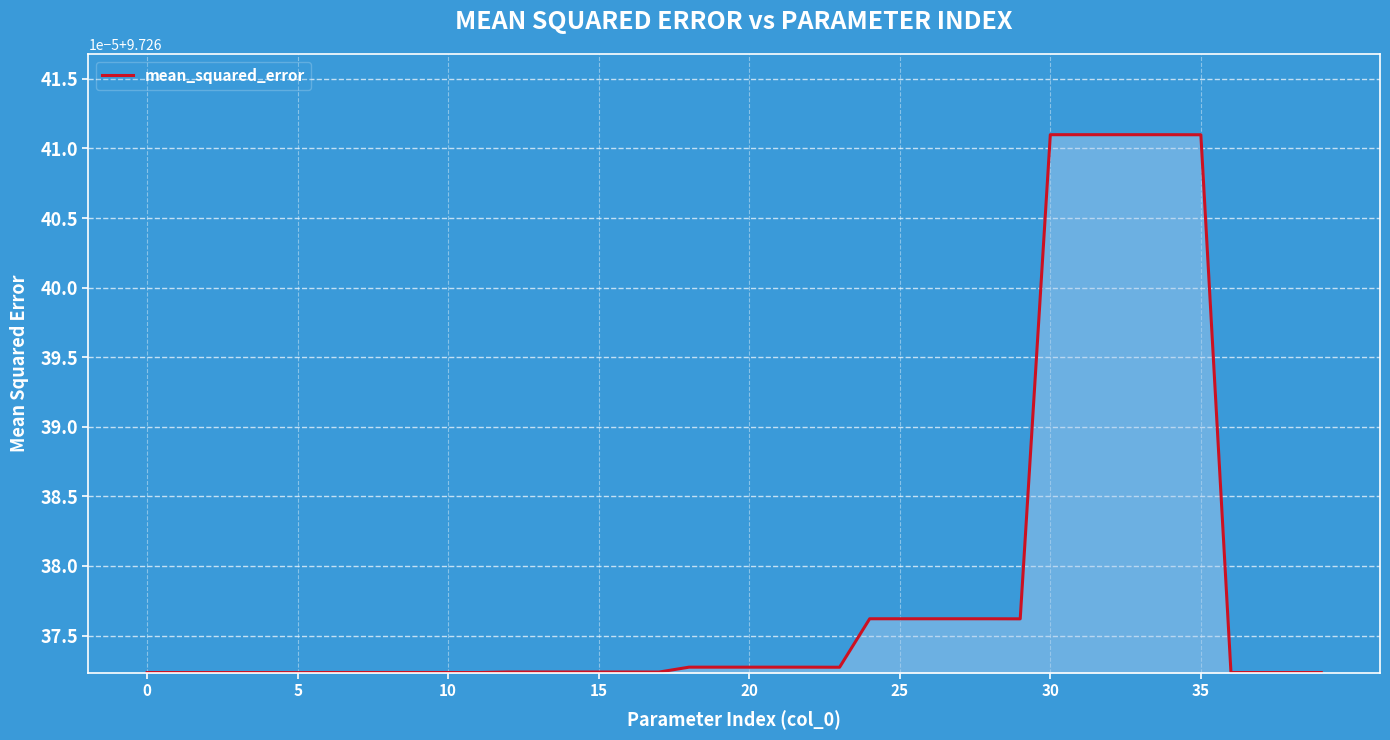

What is the smallest value displayed?

9.7